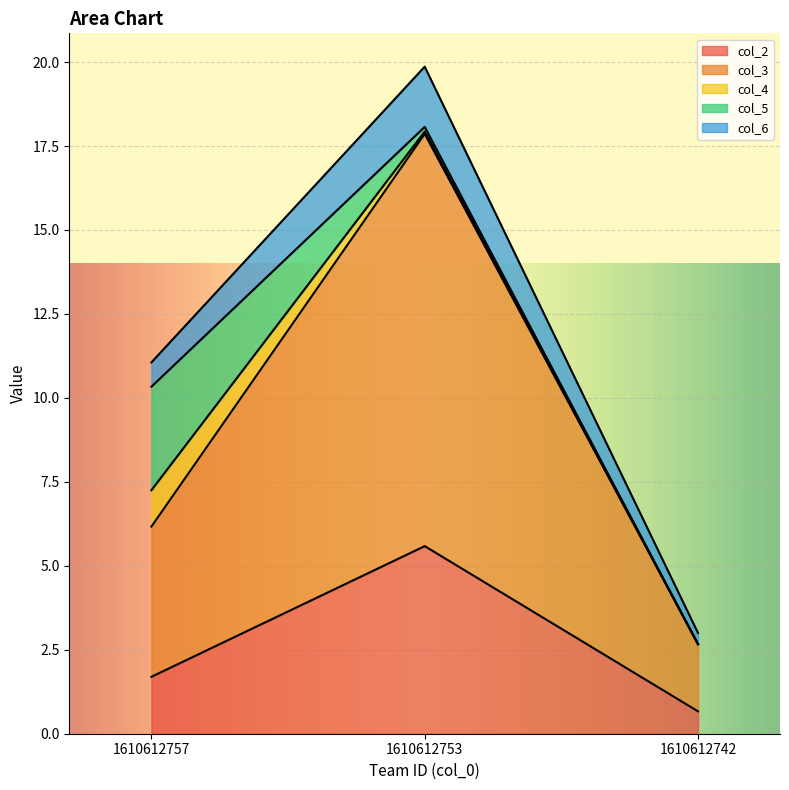

List the labels in order of col_3 value, largest first.

1610612753, 1610612757, 1610612742